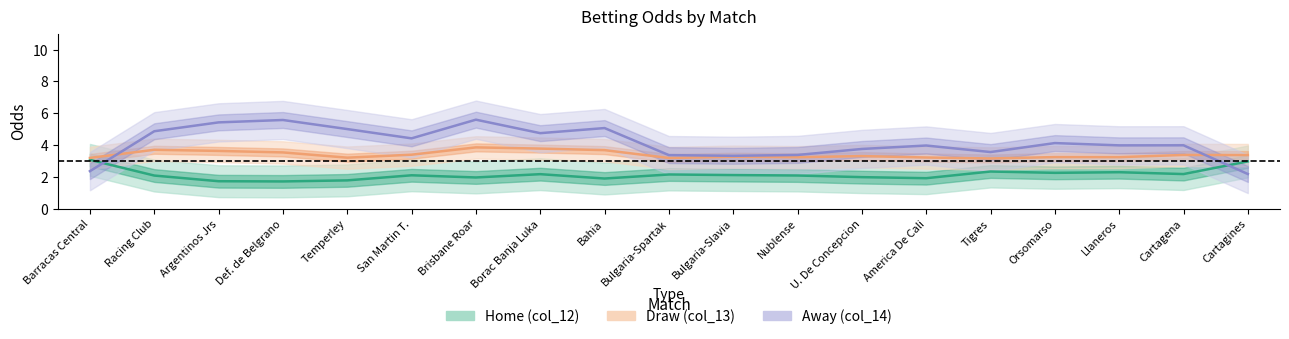

True or false: Draw (col_13) has more than 1 interior local peaks.

True